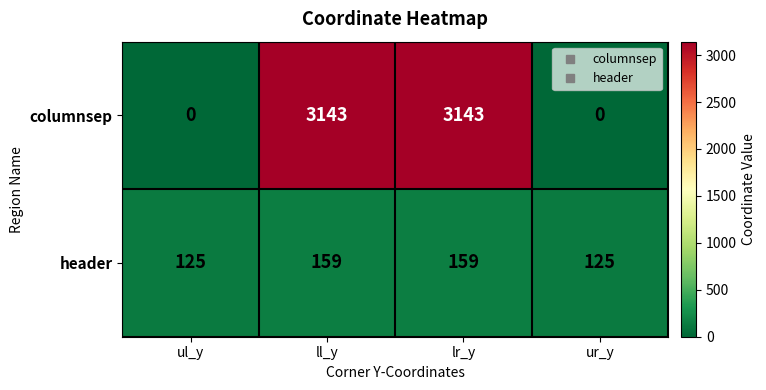

What is the total value across all series at ul_y?

125